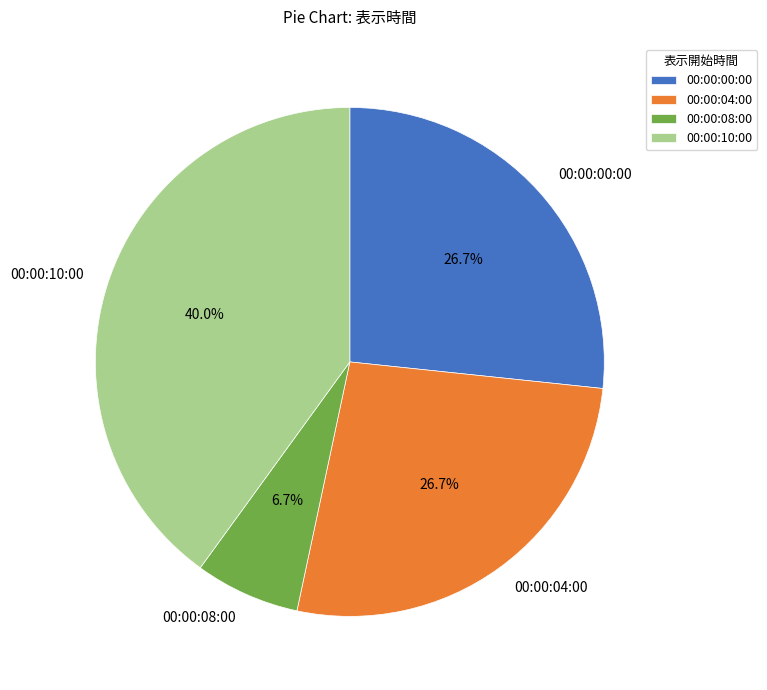

Is it true that 00:00:04:00 is 27% of the pie?

True